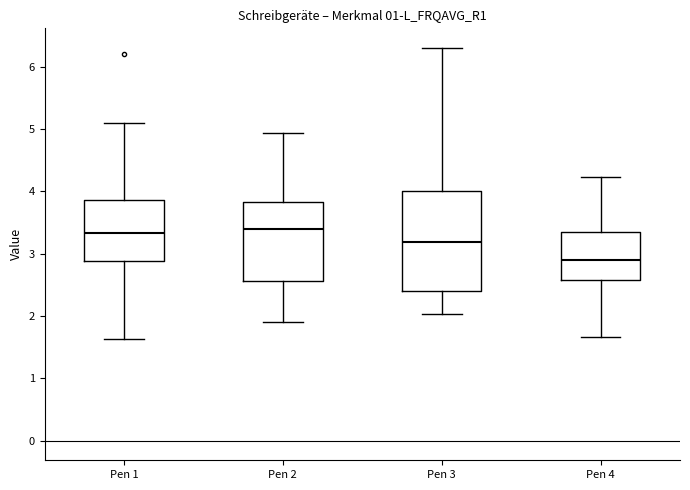

Comparing the boxes themselves (not the whiskers), which one is the tallest?

Pen 3